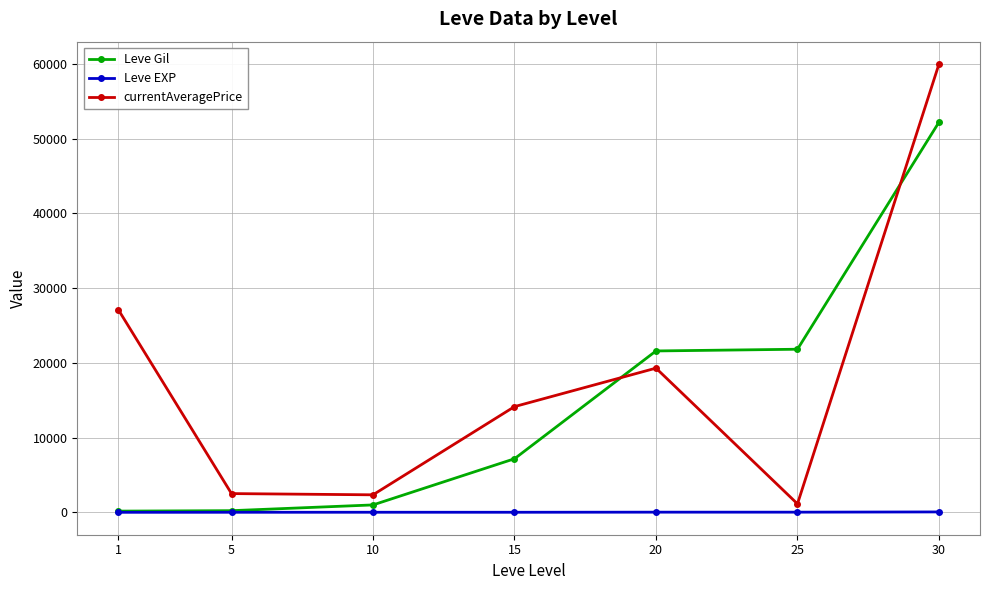

What are all the series names shown in the legend?

Leve Gil, Leve EXP, currentAveragePrice